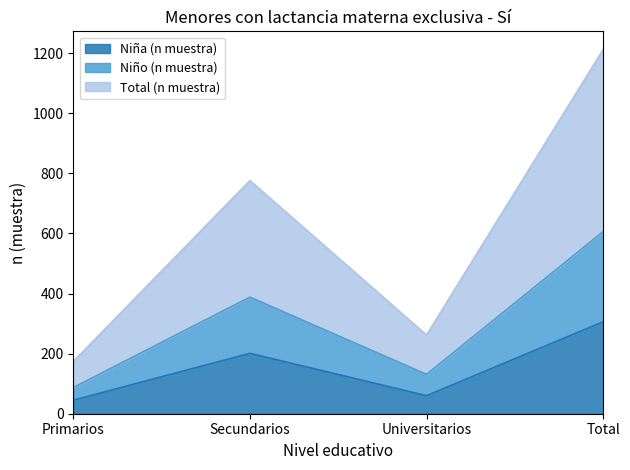

Which series has the largest total across all categories?

Total (n muestra)